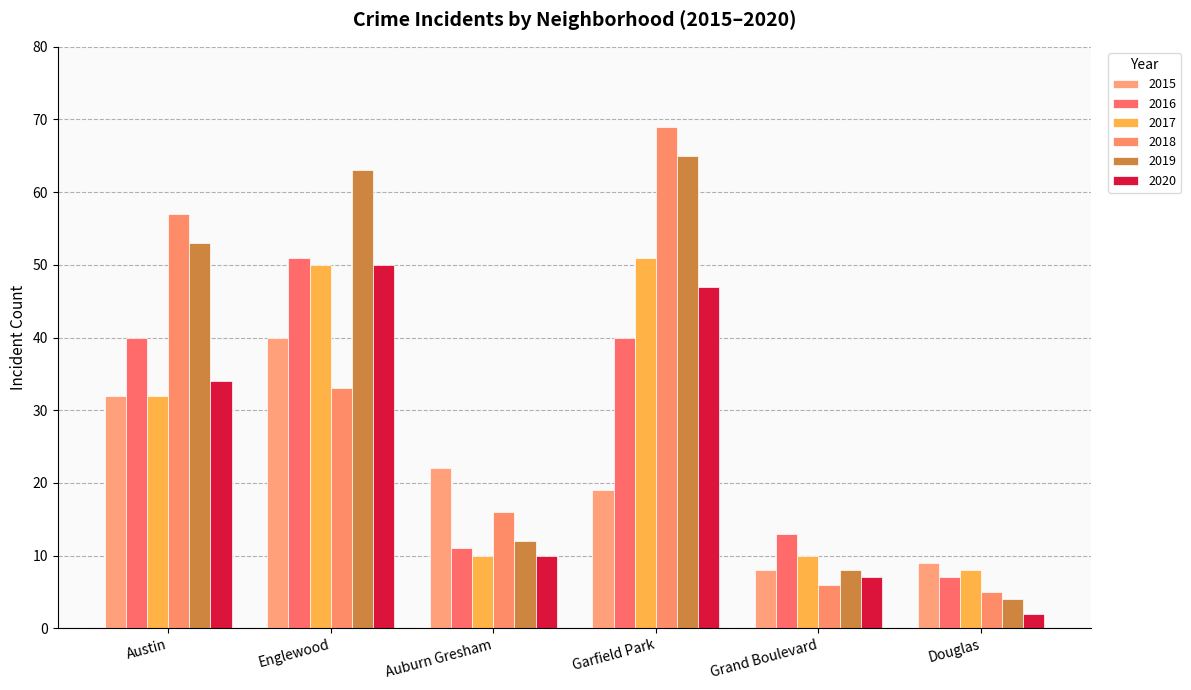

What is the label of the 3rd bar from the left?

Auburn Gresham